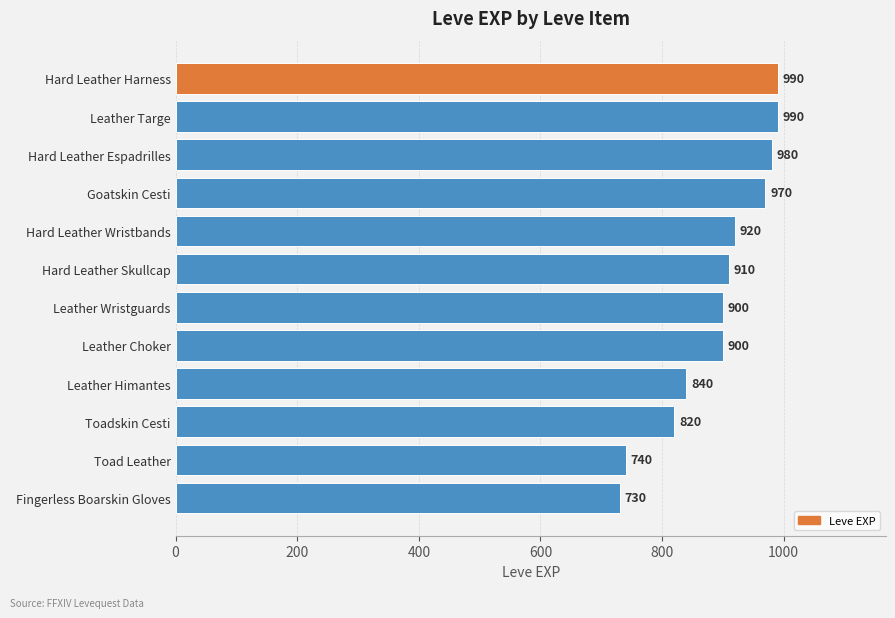

How many distinct data groups are displayed?

1